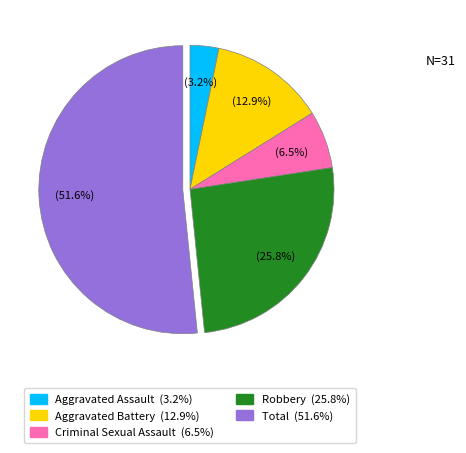

The Robbery slice represents 12% of the pie. True or false?

False